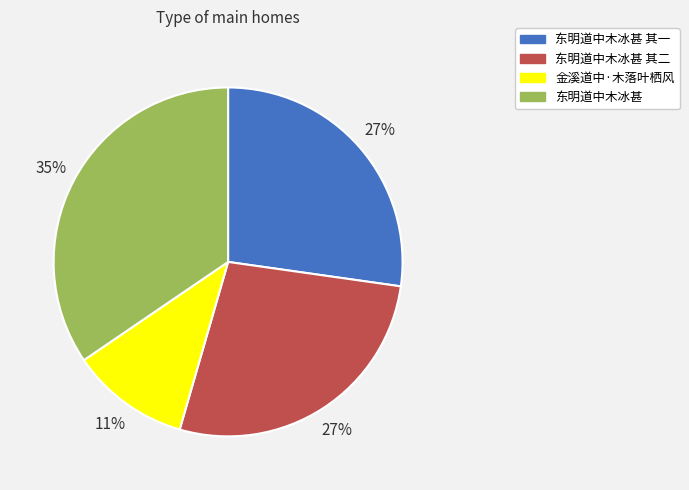

Does 东明道中木冰甚 其二 represent more than half of the total?

No